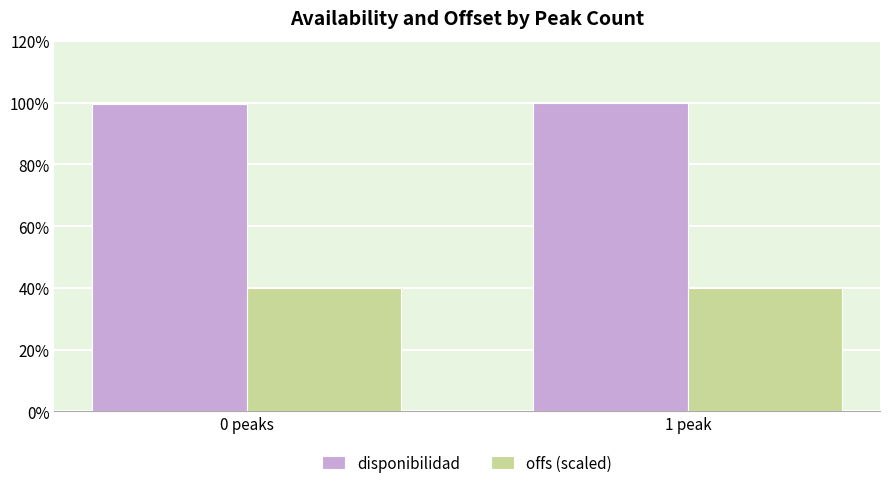

True or false: offs (scaled) has a value of 12.4 at 0 peaks.

False